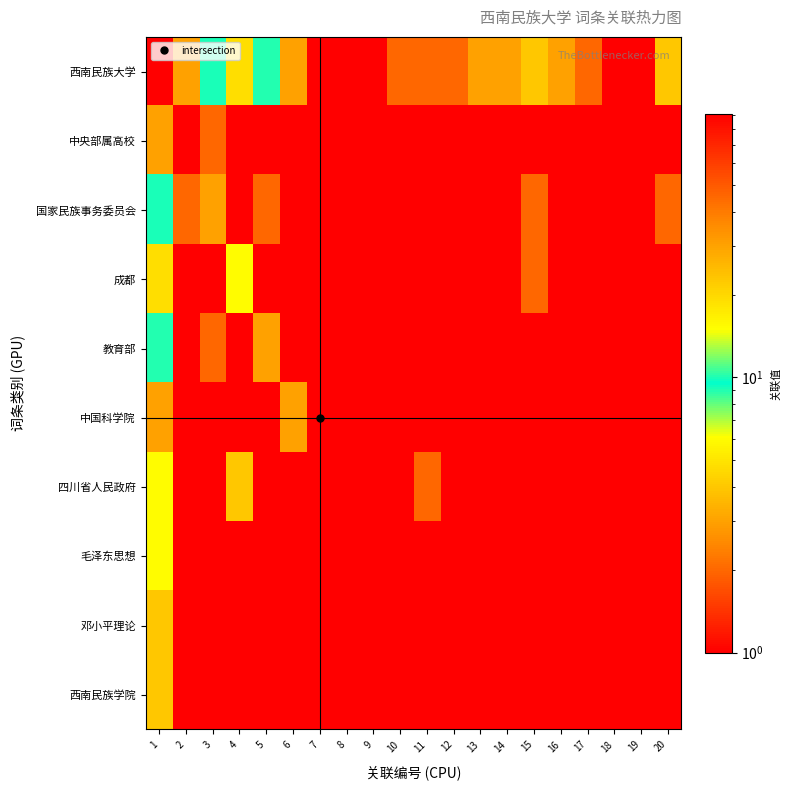

At which category is the sum across all series the highest?

1